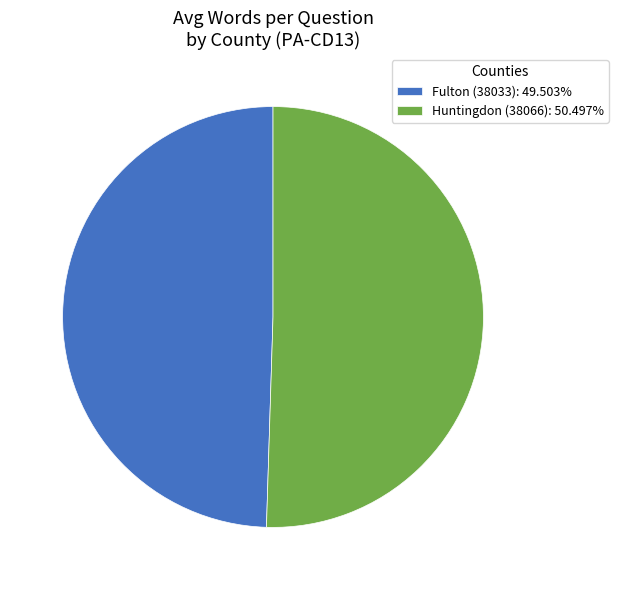

What is the ratio of the value at Fulton (38033): 49.503% to the value at Huntingdon (38066): 50.497%?

1.0